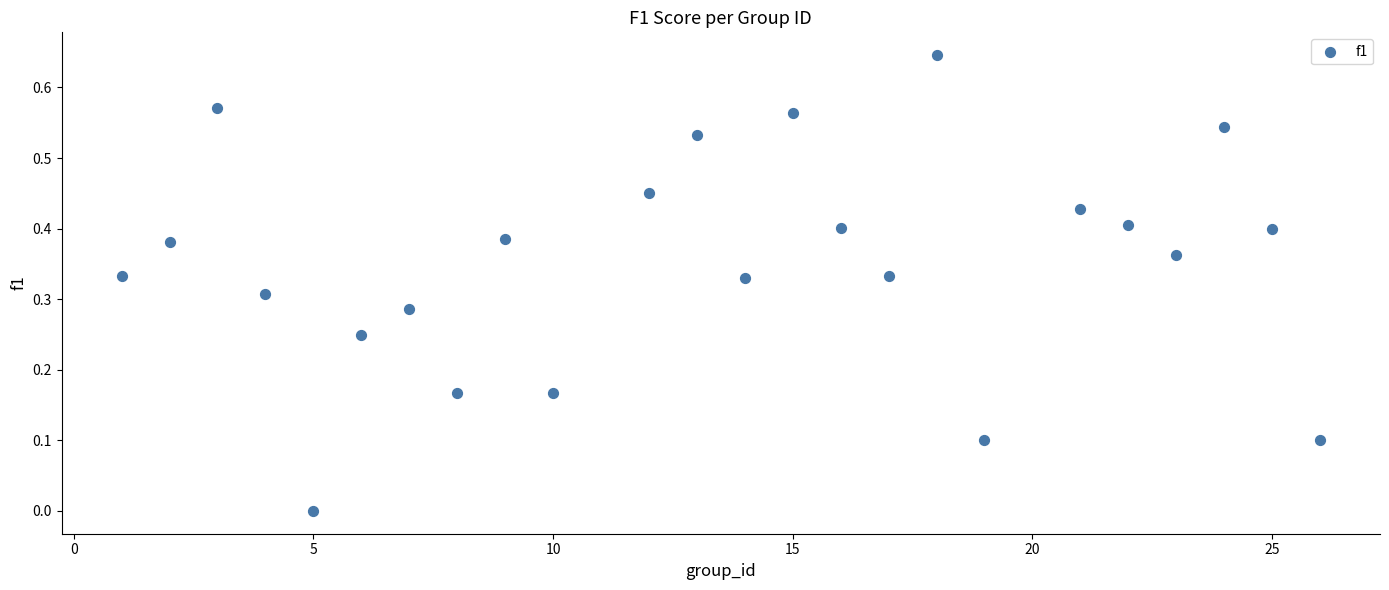

What is the range of X values (max minus min)?

25.0